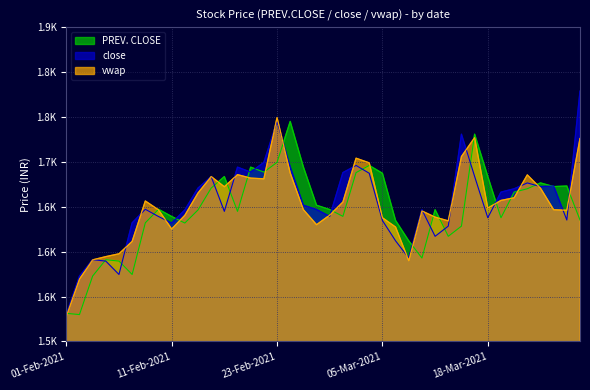

The vwap series shows 2115.3 at 04-Feb-2021. True or false?

False